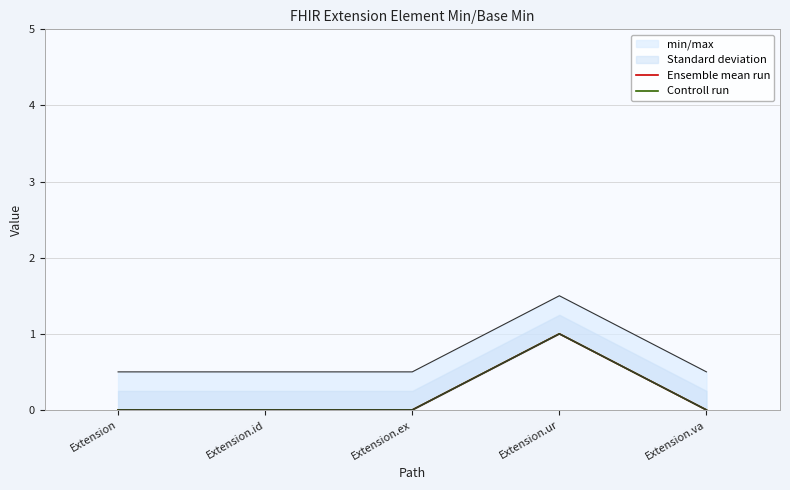

How many lines are shown in the chart?

2